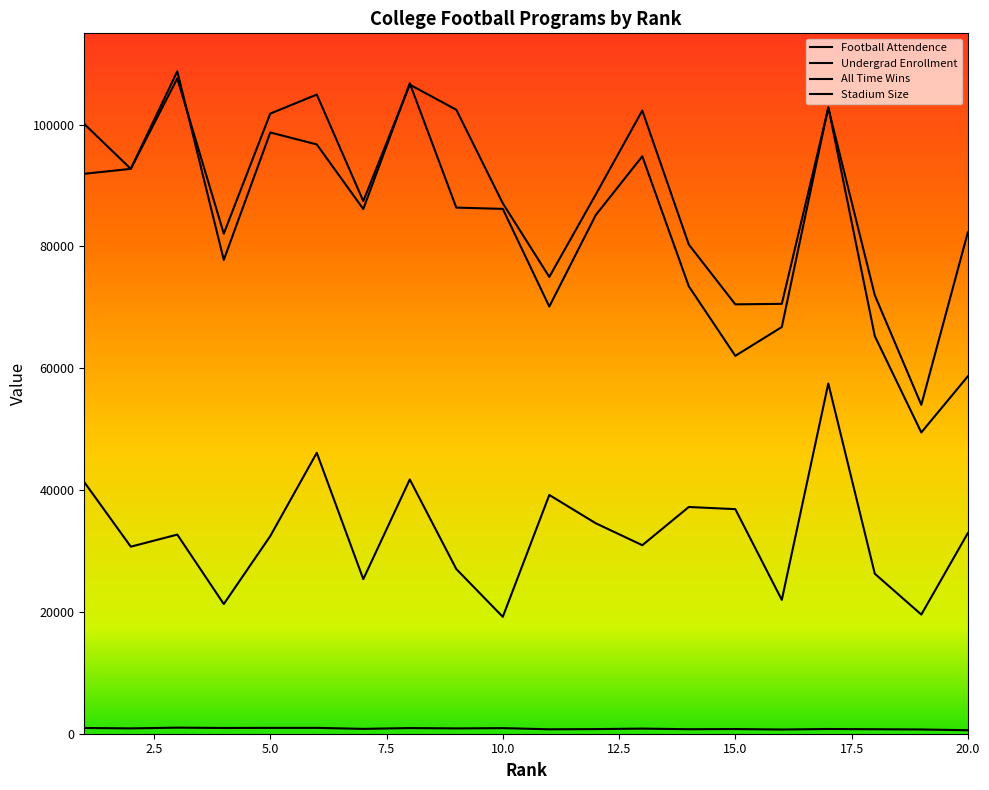

At which category does the chart reach its peak across all series?

3